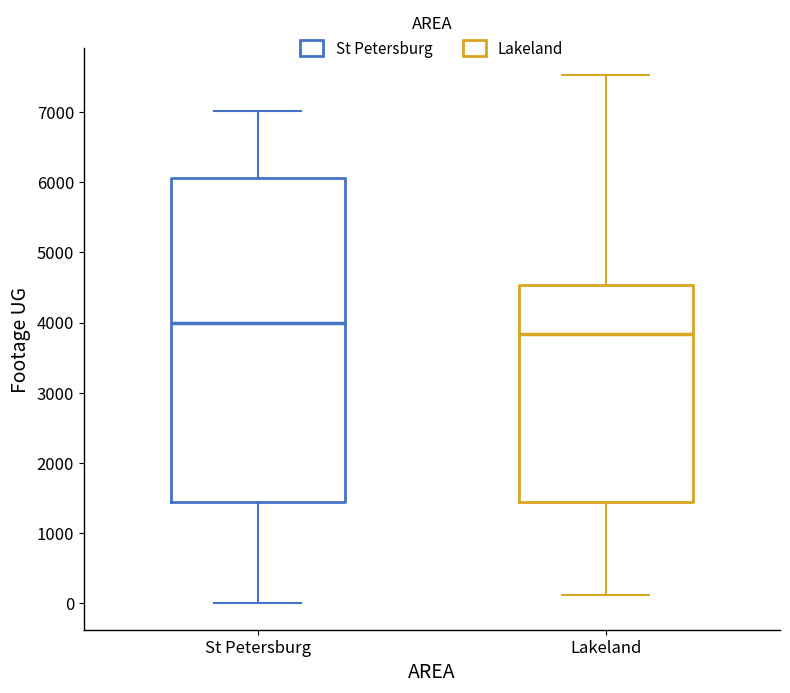

Which box has the highest median line?

St Petersburg